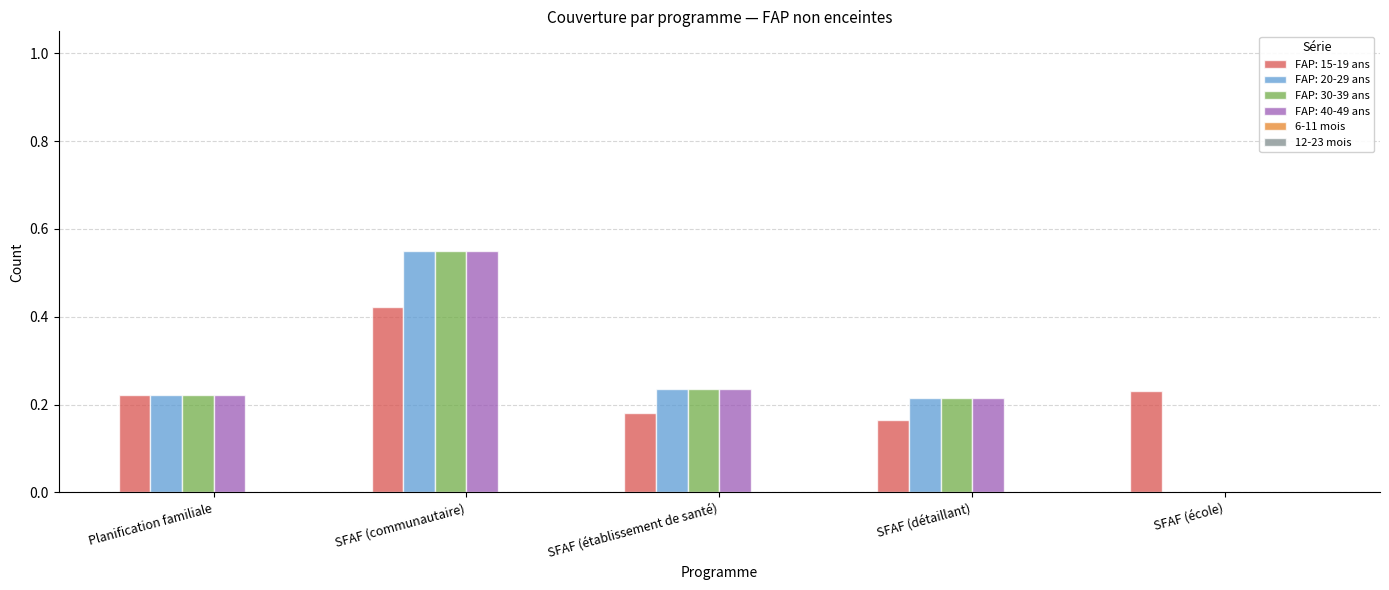

Does the chart contain stacked bars?

No